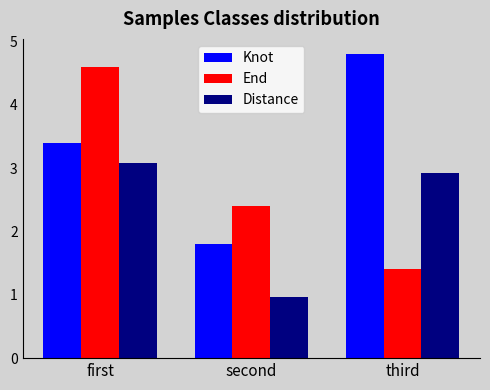

What are all the series names shown in the legend?

Knot, End, Distance